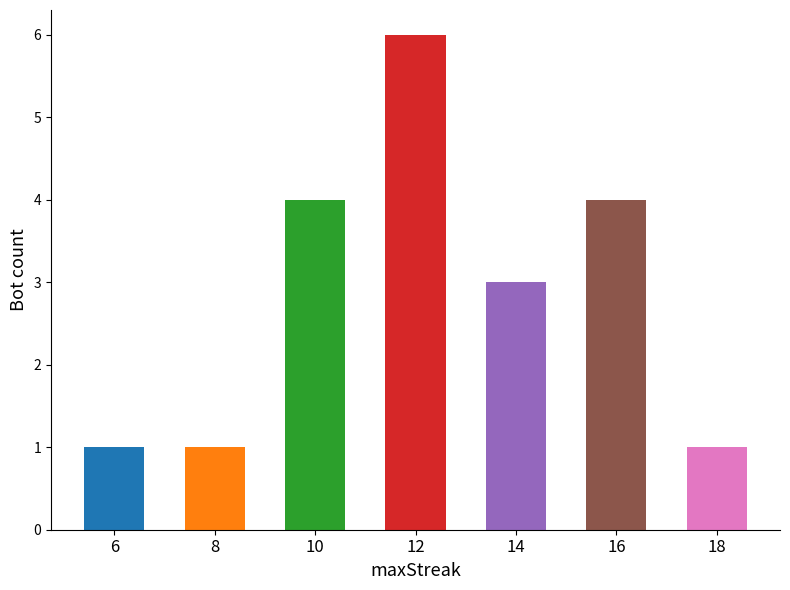

Which has a higher value, 18 or 10?

10